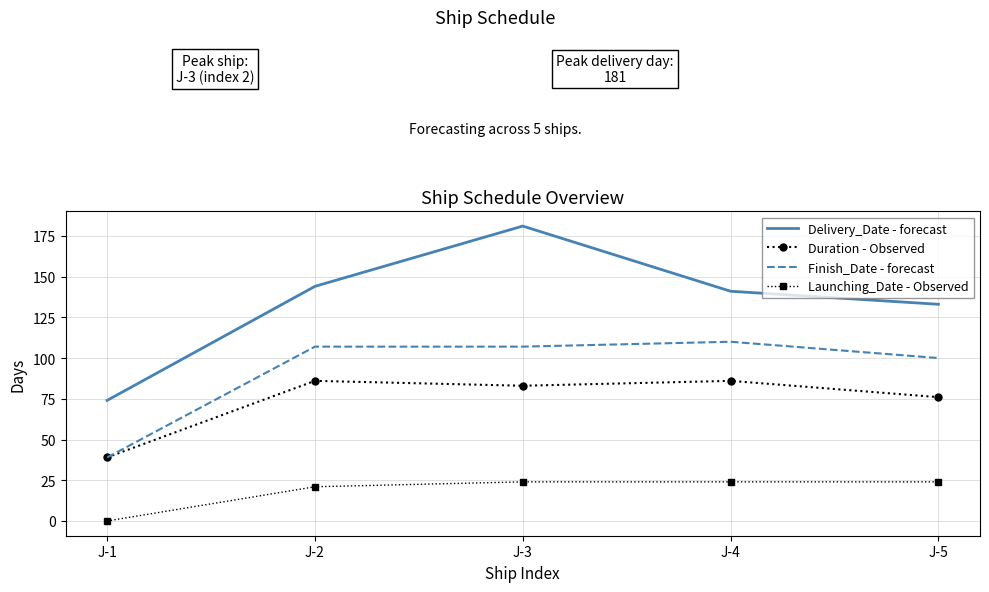

At which label does Duration - Observed first exceed 83?

J-2